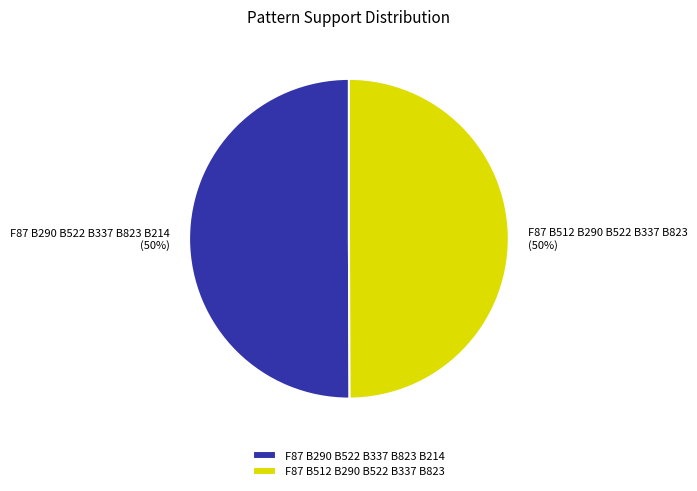

The F87 B290 B522 B337 B823 B214 slice represents 59% of the pie. True or false?

False